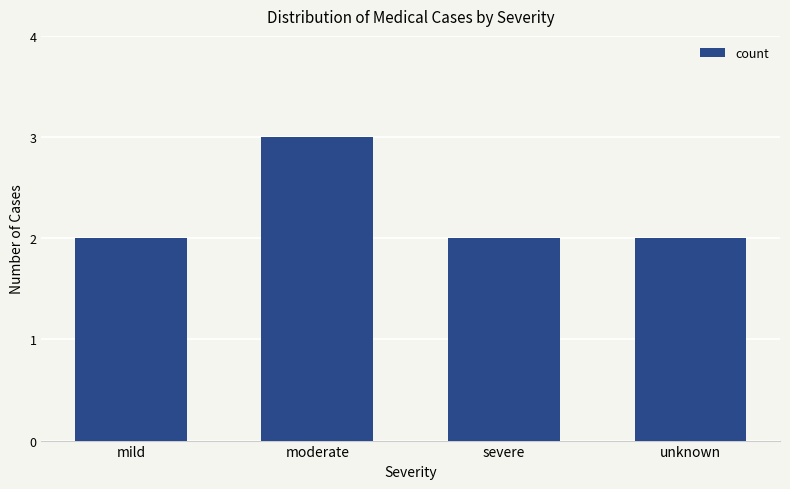

What is the label of the 4th bar from the left?

unknown